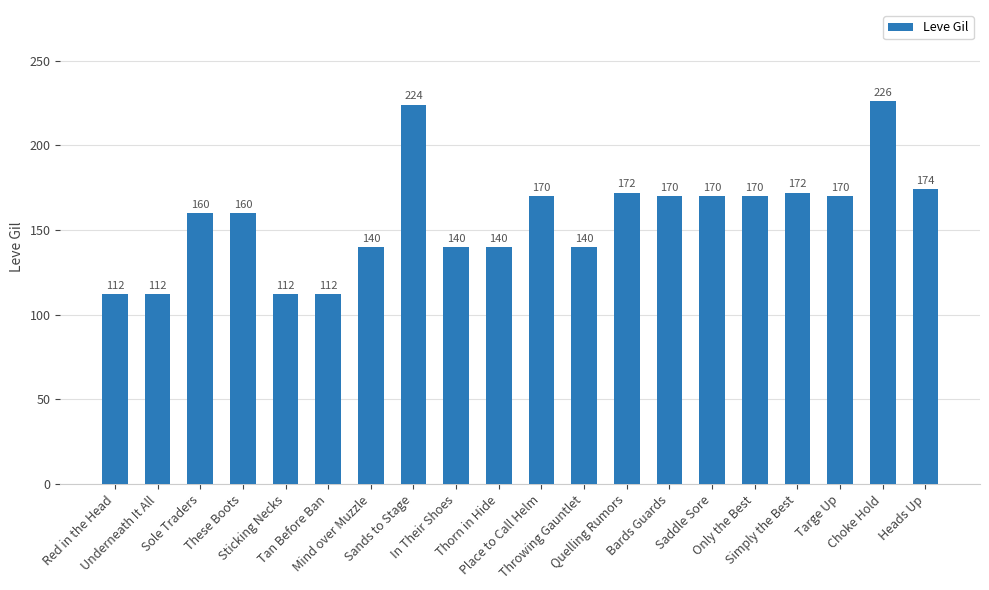

Reading left to right, extract all data points from this chart.

112	112	160	160	112	112	140	224	140	140	170	140	172	170	170	170	172	170	226	174